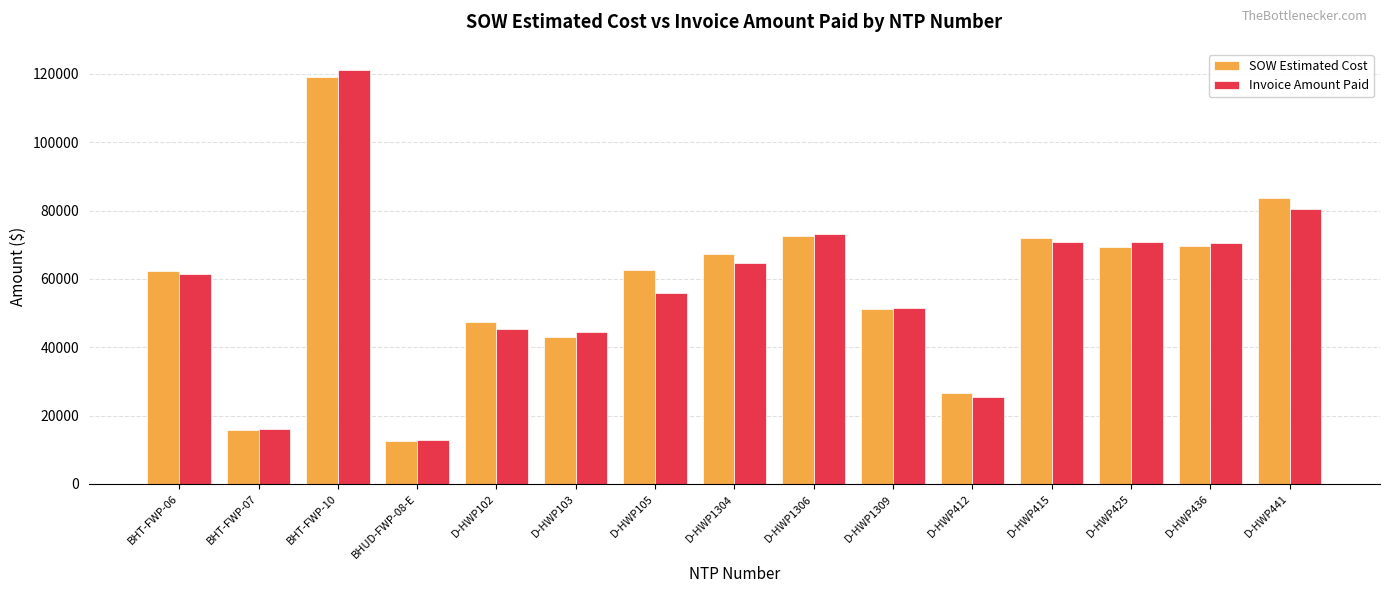

What are all the series names shown in the legend?

SOW Estimated Cost, Invoice Amount Paid